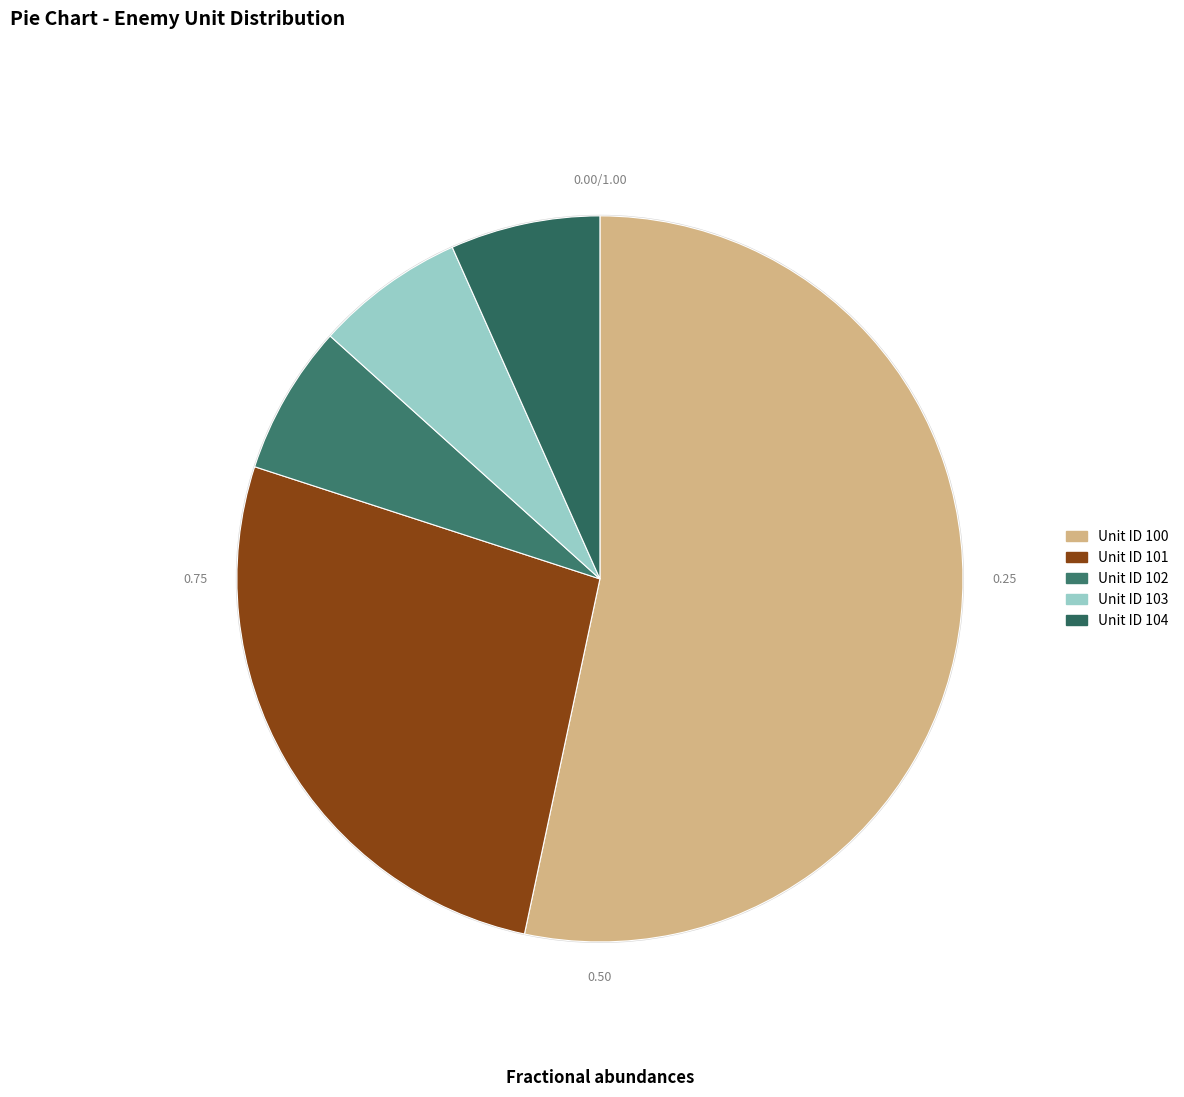

Count the number of slices in the pie.

5